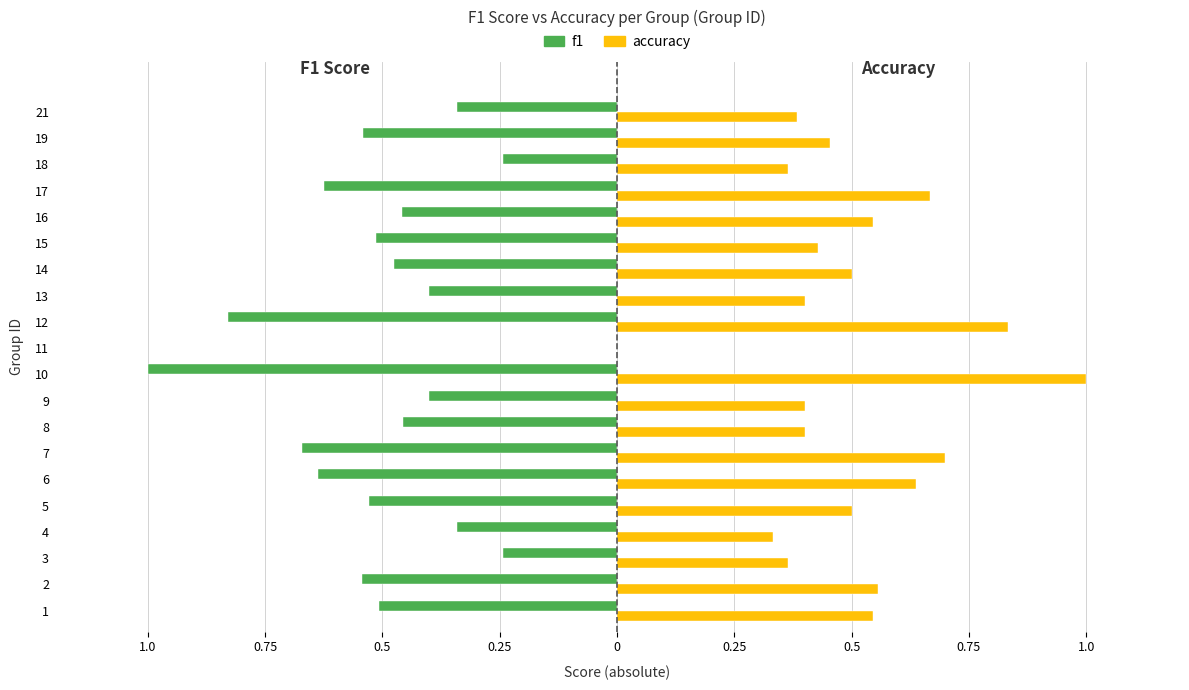

What are all the series names shown in the legend?

f1, accuracy